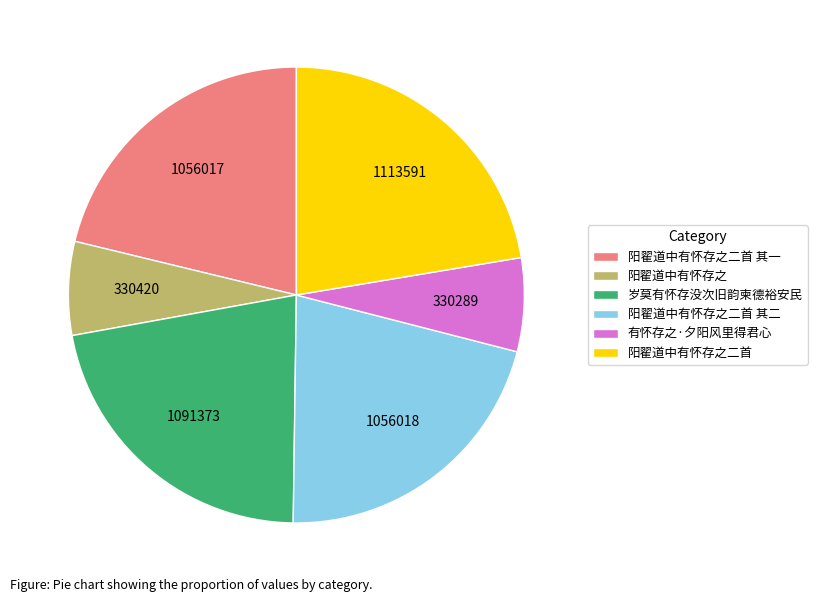

Is there any slice that represents more than half of the pie?

No